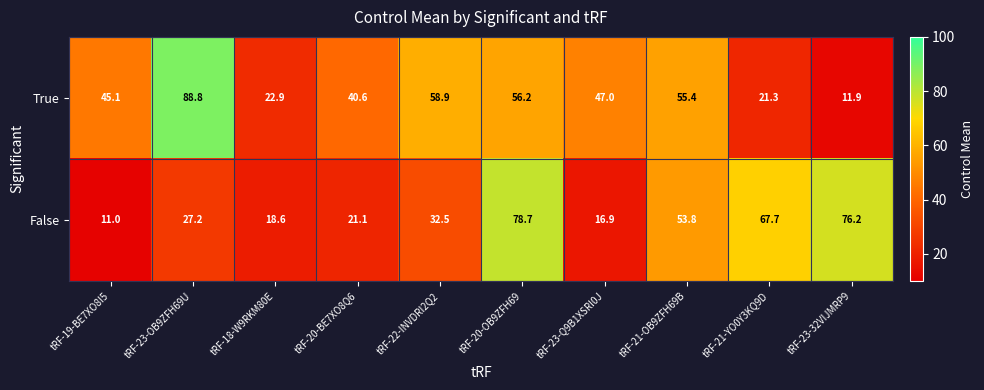

Rank the series by their maximum value, from lowest to highest.

False, True